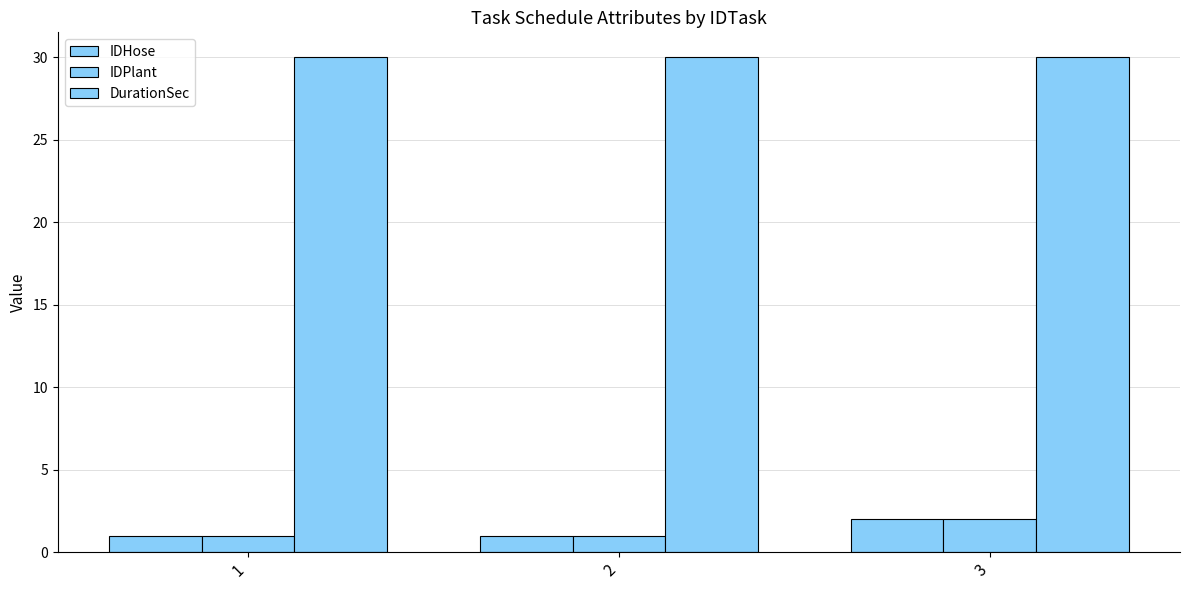

What is the total value across all series at 3?

34